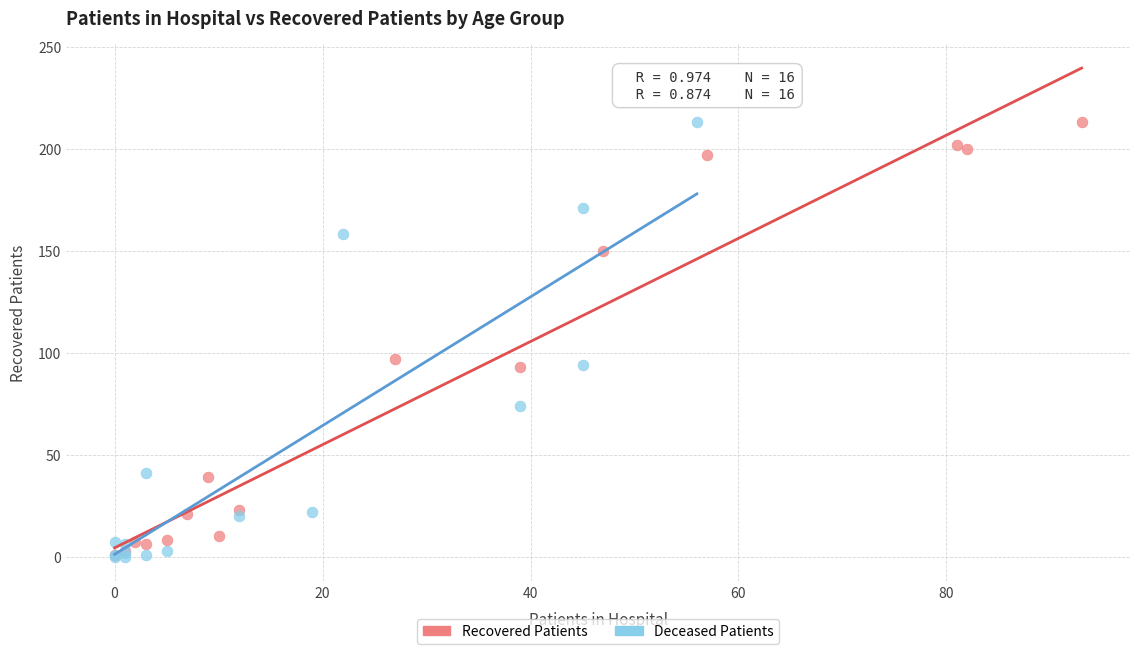

What are all the series names shown in the legend?

Recovered Patients, Deceased Patients